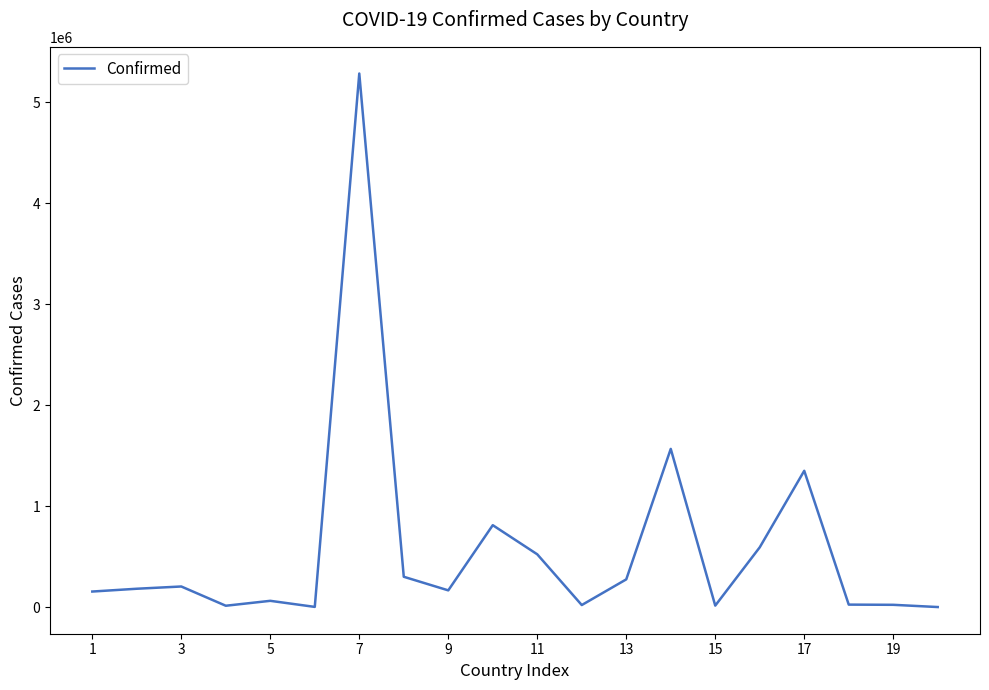

What is the greatest value displayed?

5286074